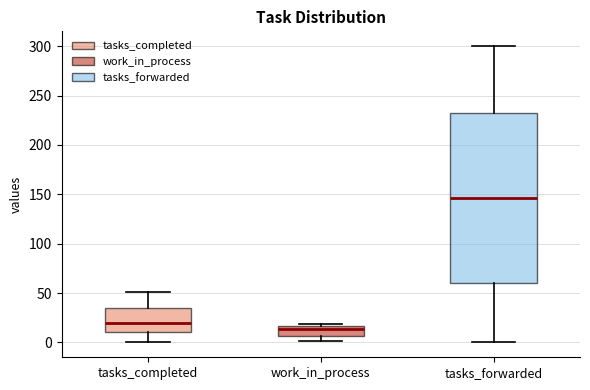

Which box is the tallest, from its lower edge to its upper edge?

tasks_forwarded